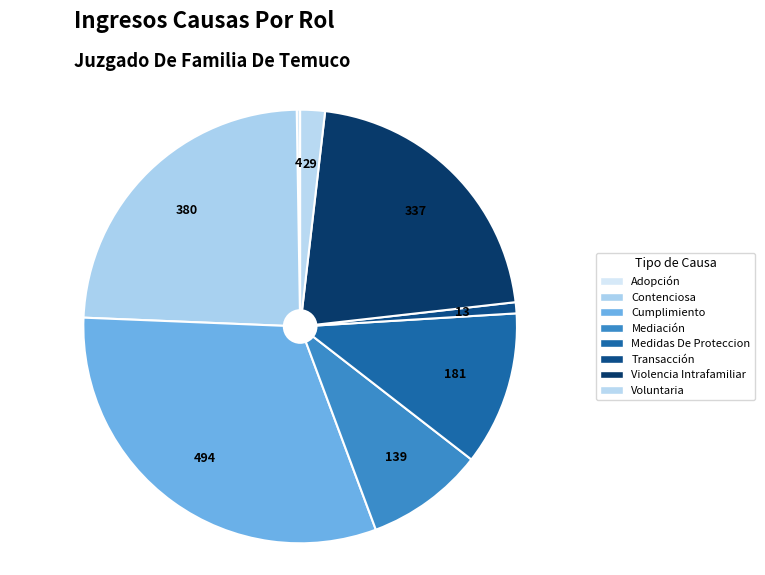

Rank the categories by value from lowest to highest.

Adopción, Transacción, Voluntaria, Mediación, Medidas De Proteccion, Violencia Intrafamiliar, Contenciosa, Cumplimiento